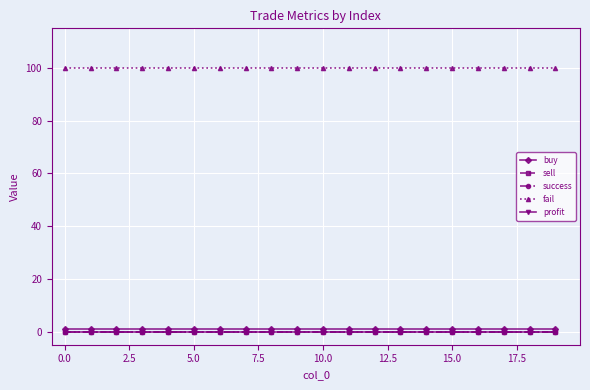

Does the chart have visible grid lines?

Yes